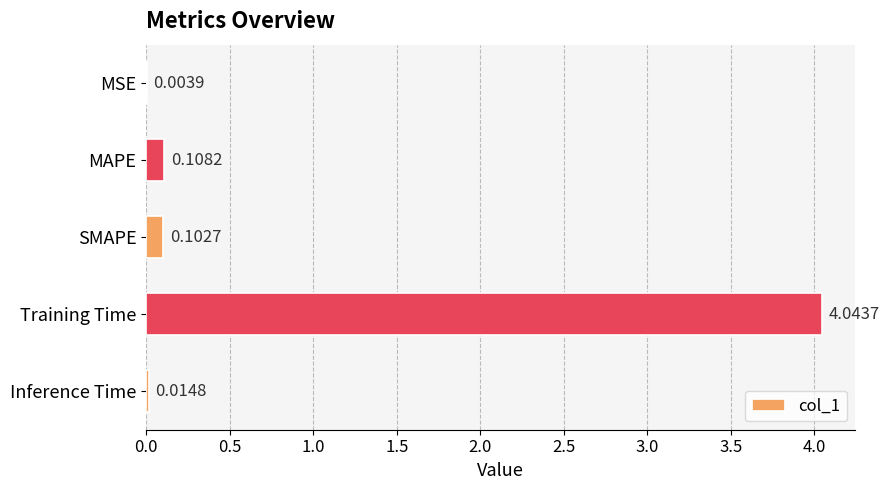

What is the change in value from MSE to SMAPE?

+0.1